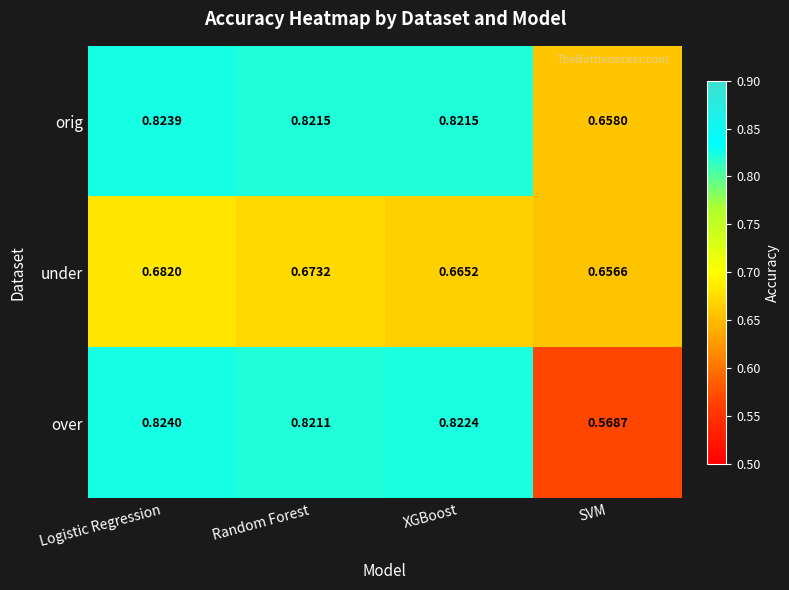

Which series has the largest range (max minus min)?

over